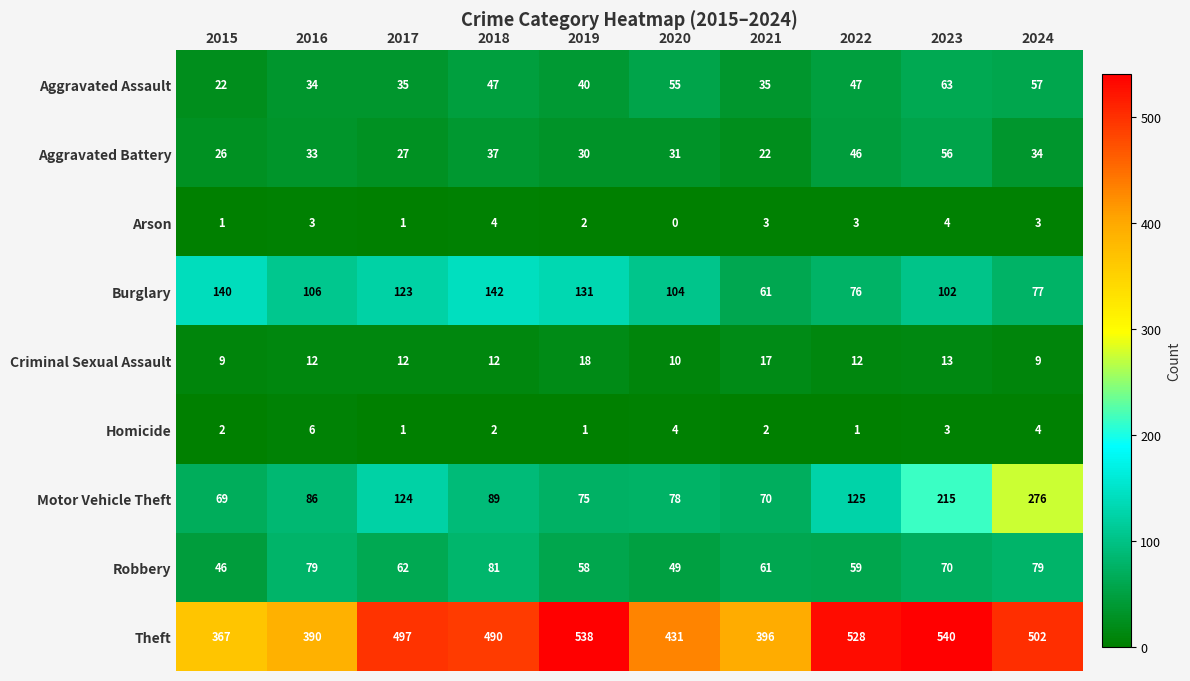

How many data points does each series have?

10